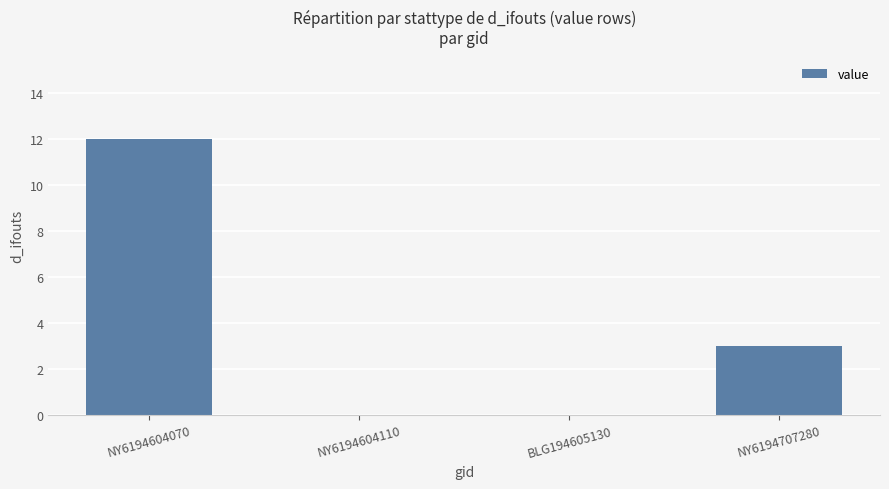

Reading left to right, list all the values displayed in this chart.

NY6194604070=12	NY6194604110=0	BLG194605130=0	NY6194707280=3